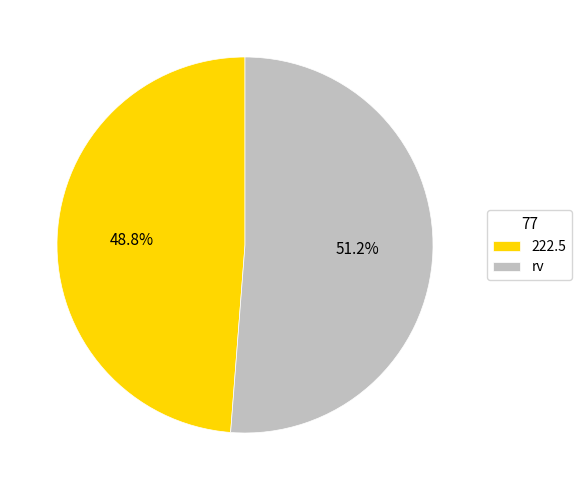

Which slice represents more than half of the pie?

rv